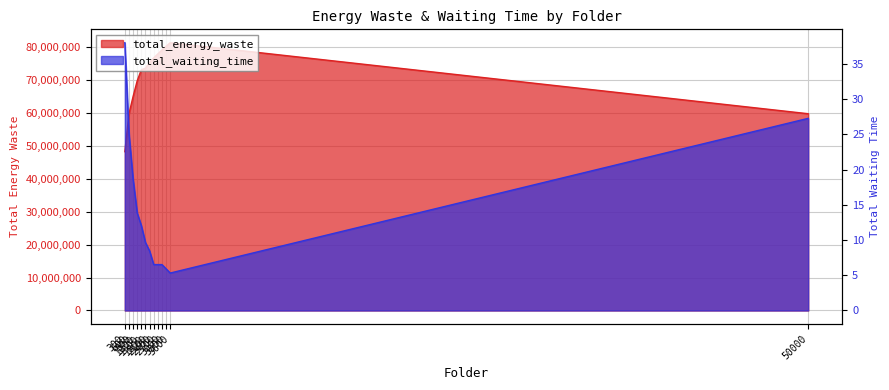

Where is total_waiting_time nearest to the value 21?

900